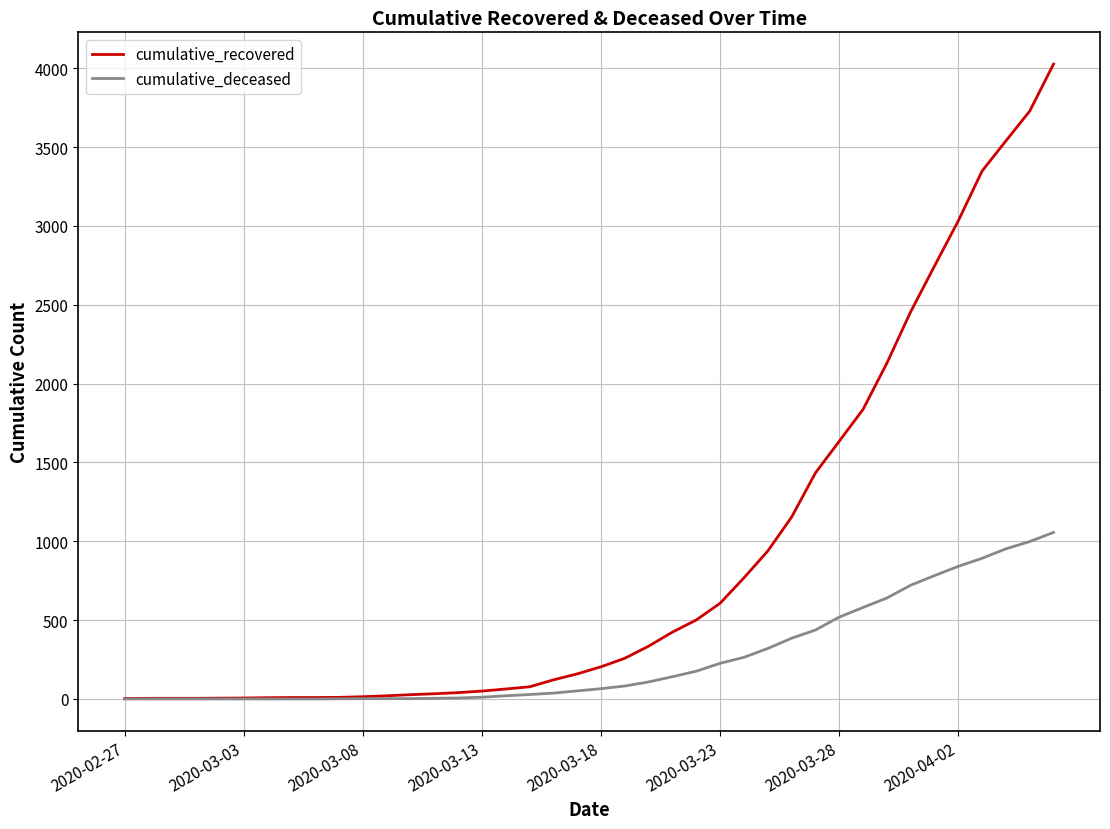

Rank the series by their maximum value, from highest to lowest.

cumulative_recovered, cumulative_deceased